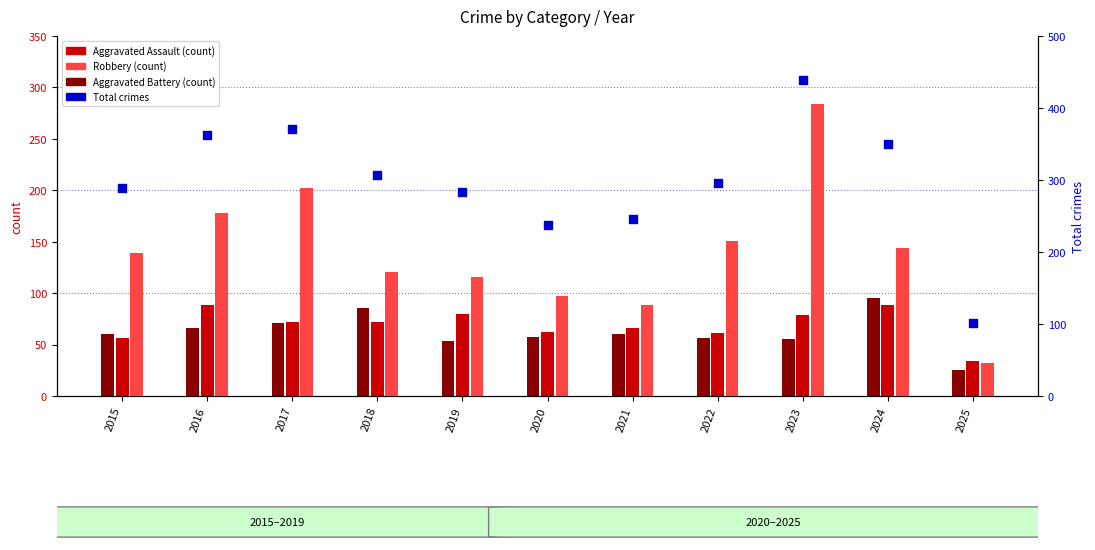

Which series has the widest spread of Y values?

Total